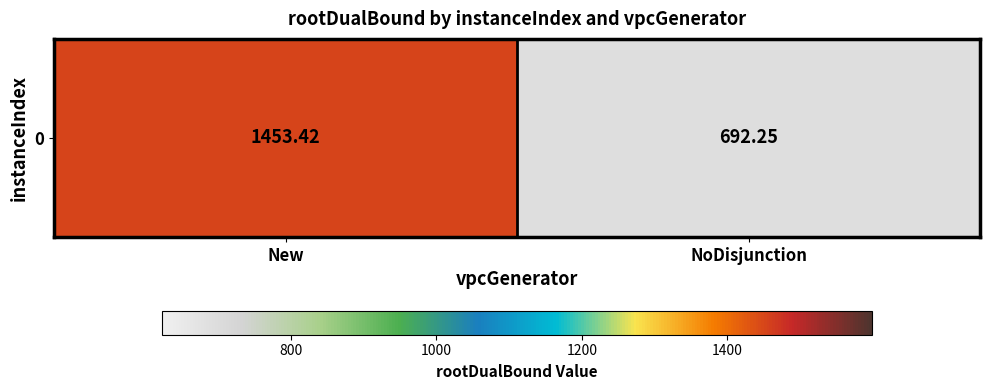

What is the average value?

1072.8